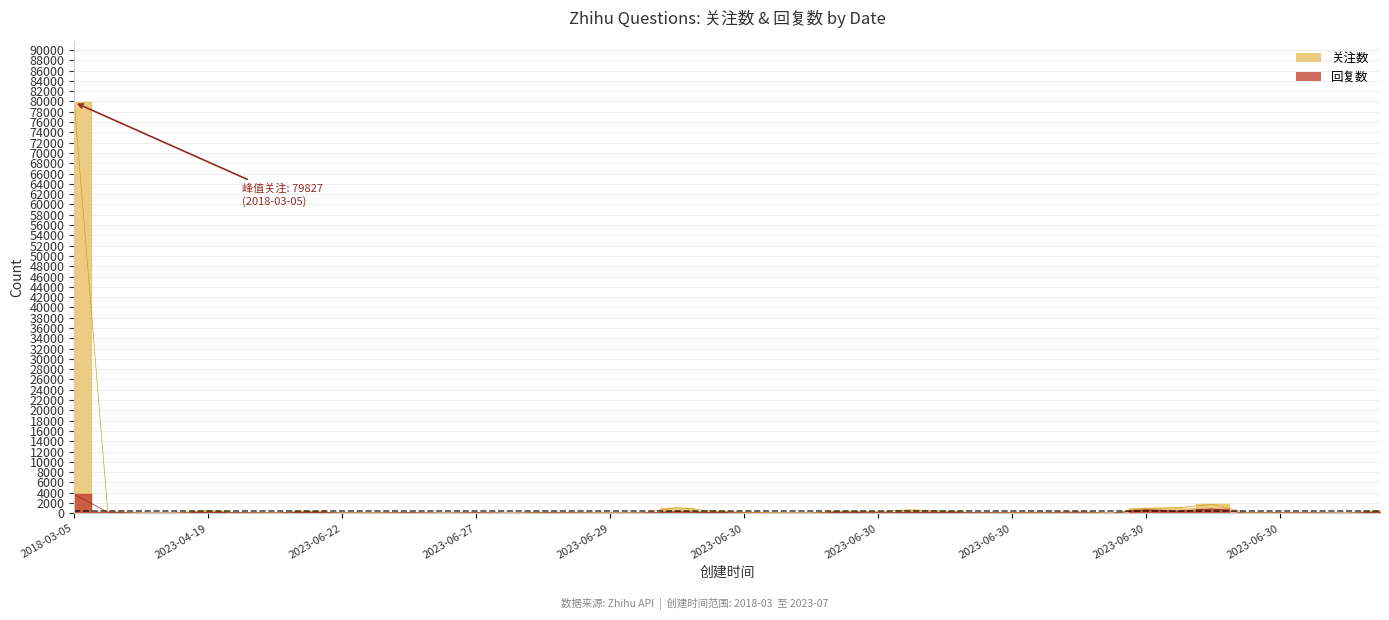

Rank the series at 2023-06-30 from lowest to highest value.

回复数, 关注数